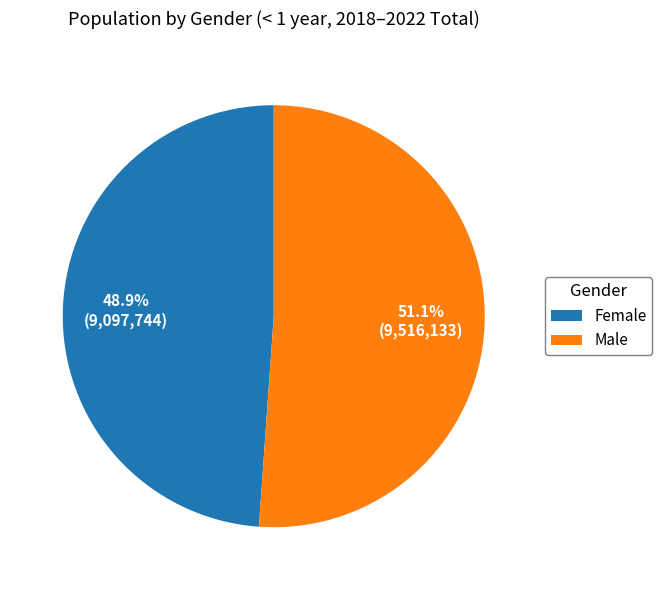

Between Female and Male, which is larger?

Male